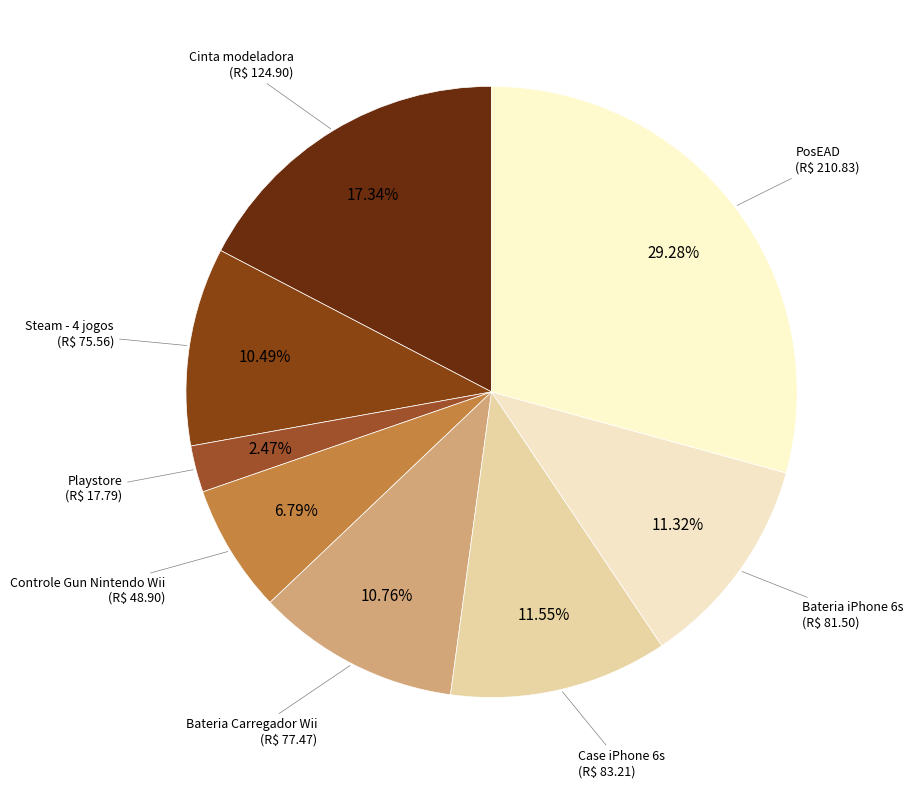

Does Controle Gun Nintendo Wii represent more than half of the total?

No